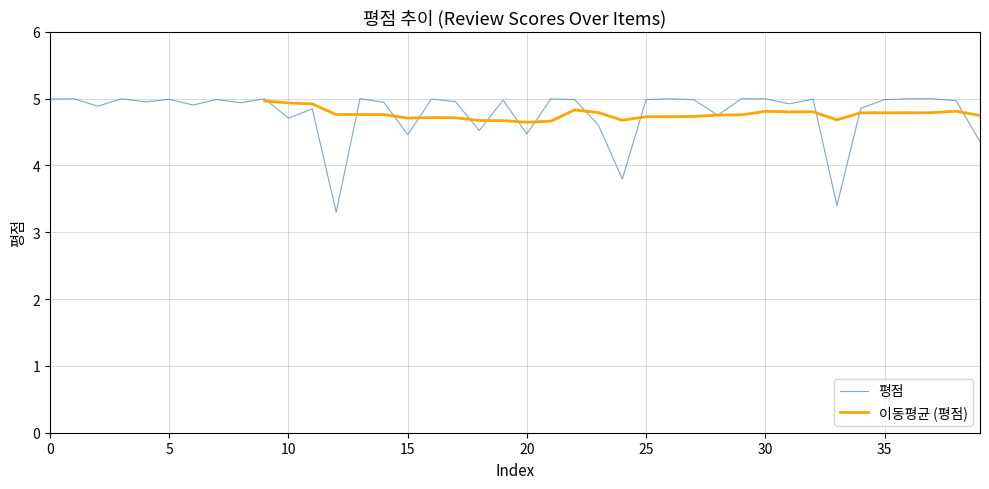

Does the chart have visible grid lines?

Yes